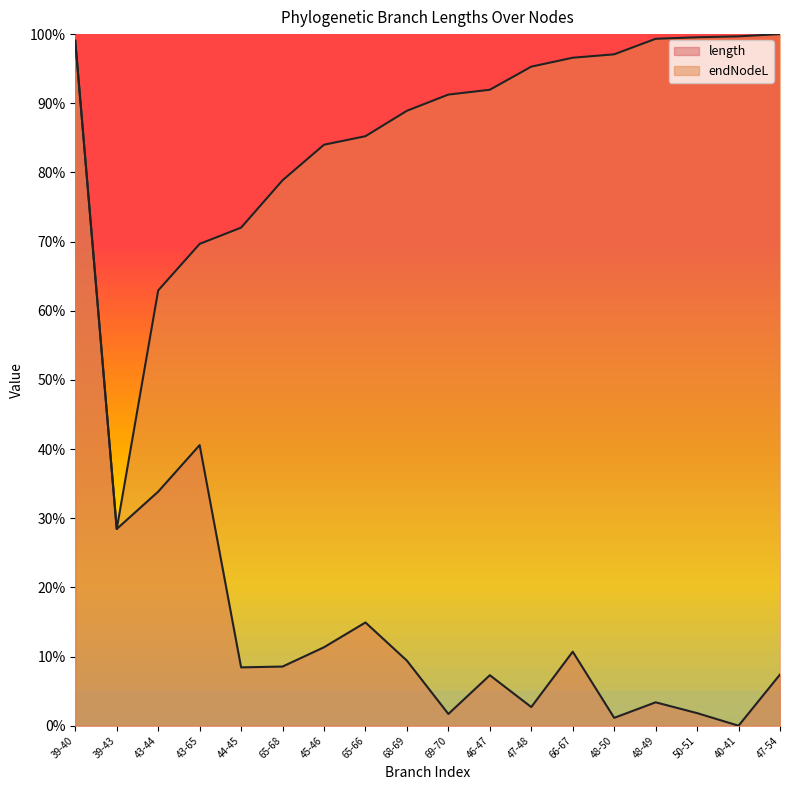

At which category is the sum across all series the highest?

39-40